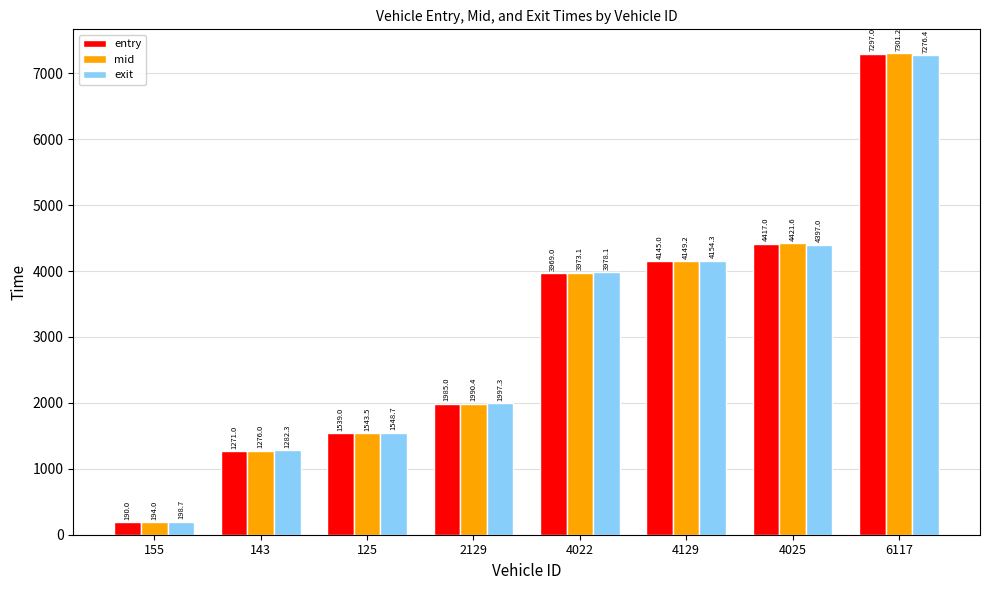

Which series changed the most between 125 and 4129?

entry